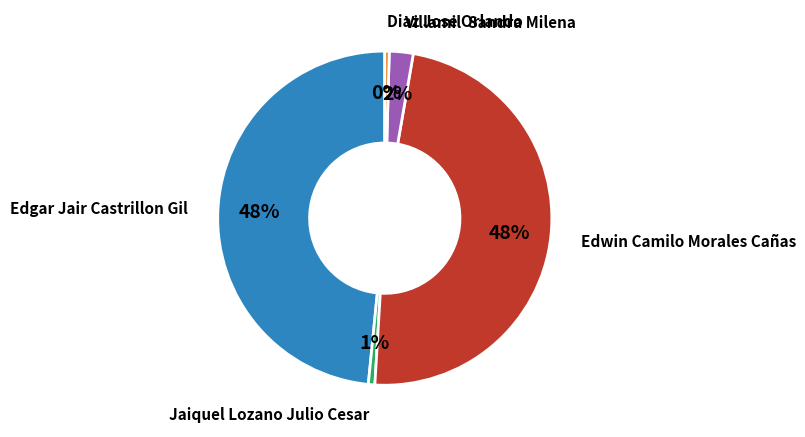

How many segments does this pie chart have?

5